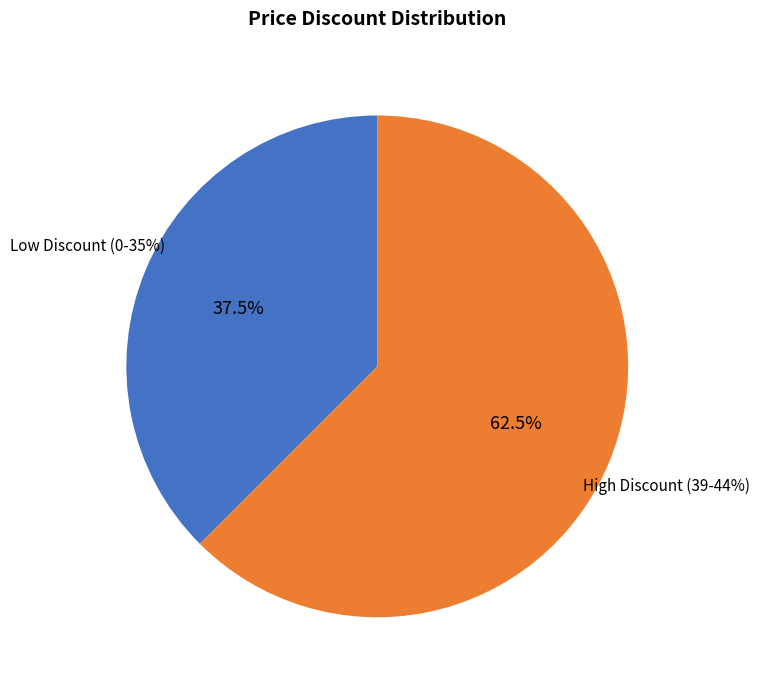

Combined, do 25 and Discount=39 account for over 50%?

No